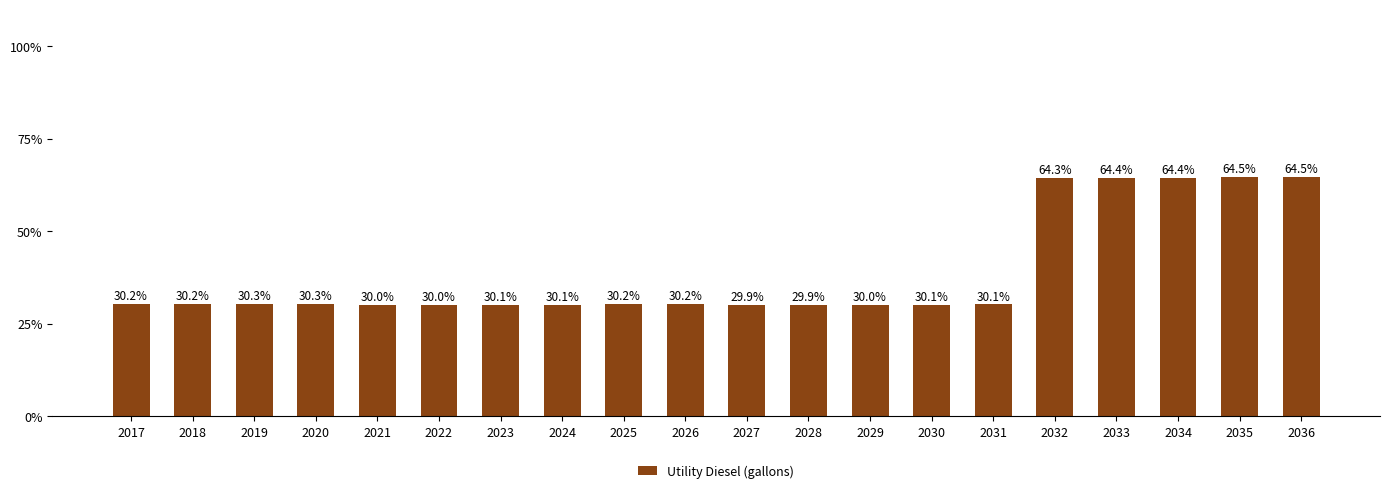

What is the value of the 13th bar from the left?

30.0